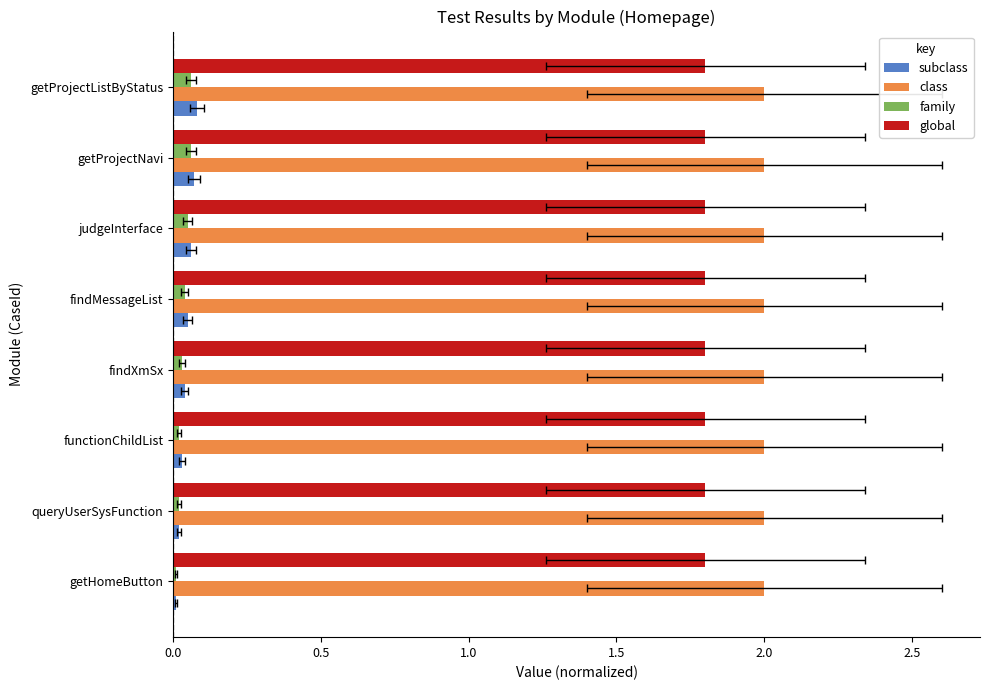

How many groups of bars are there?

8